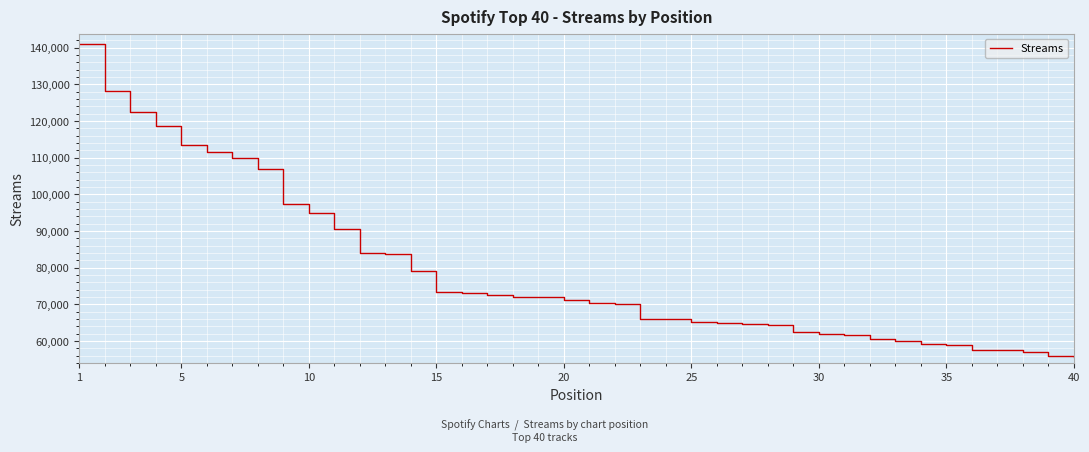

What is the maximum value shown in the chart?

141018